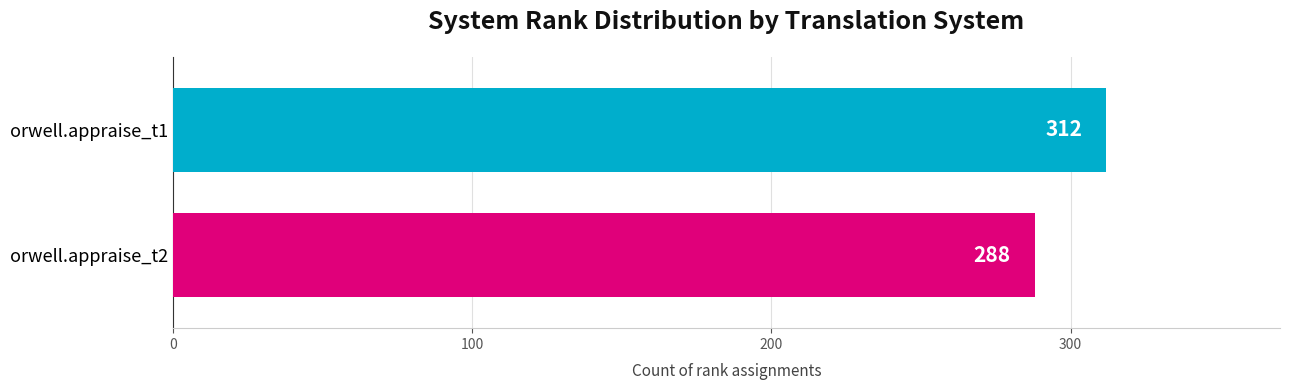

What is the maximum value shown in the chart?

312